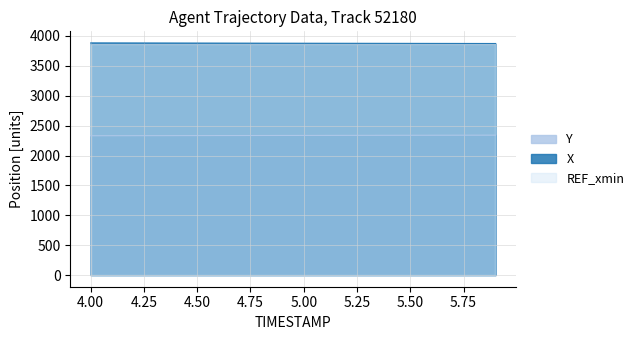

What is the highest value of the REF_xmin series?

3857.9